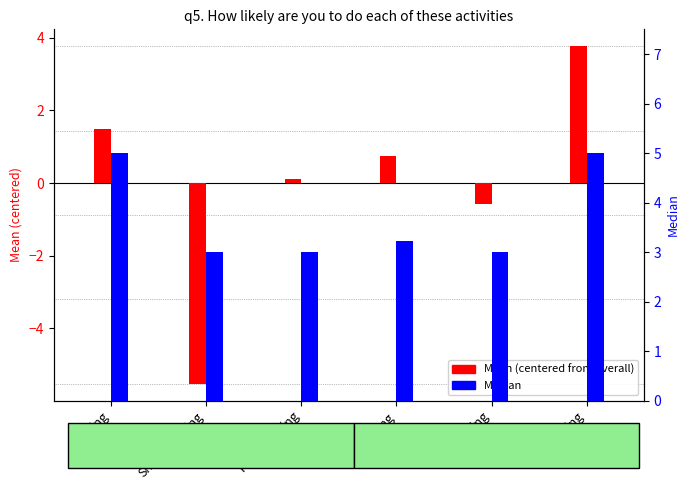

Count the number of data series in this chart.

2